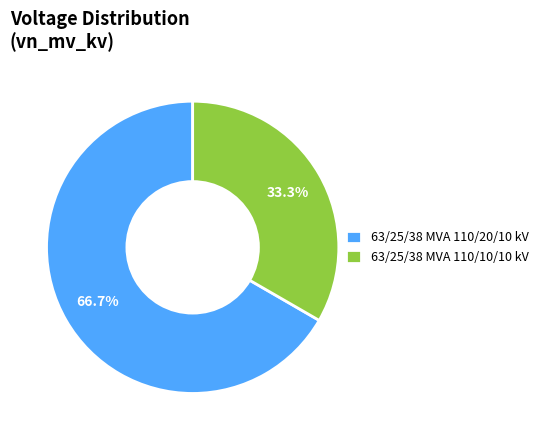

How many segments does this pie chart have?

2